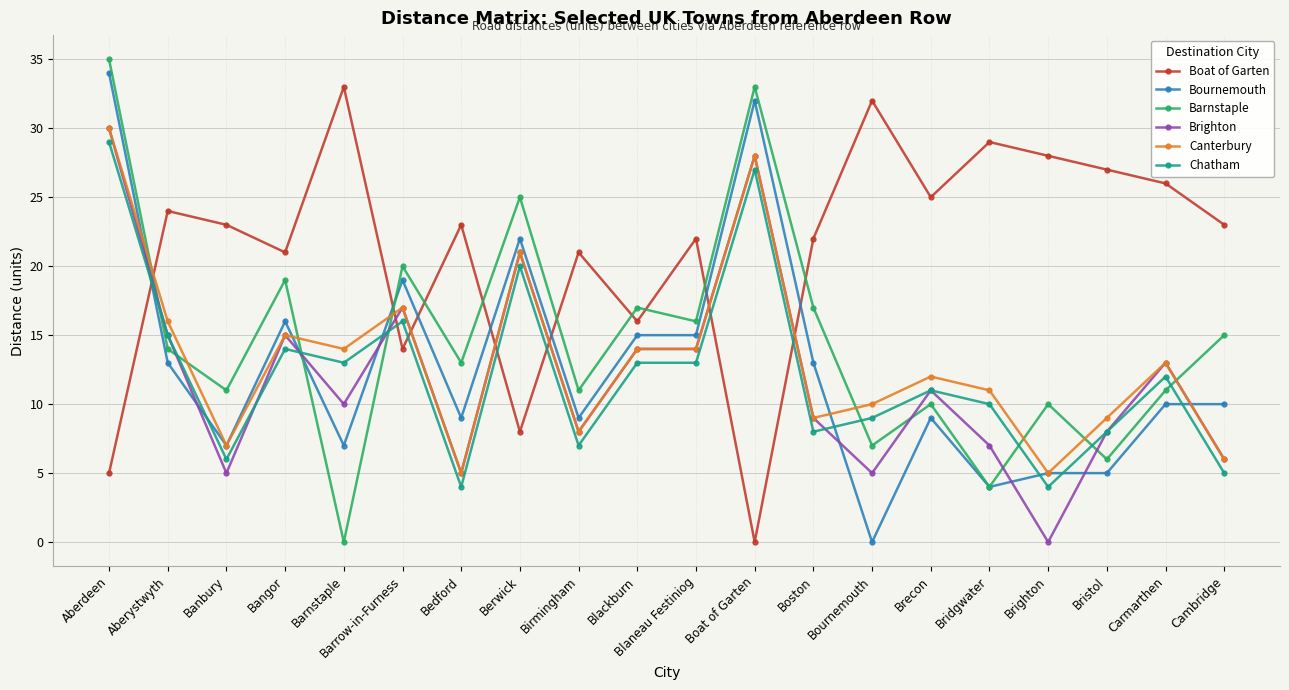

What is the label of the 7th point from the right?

Bournemouth